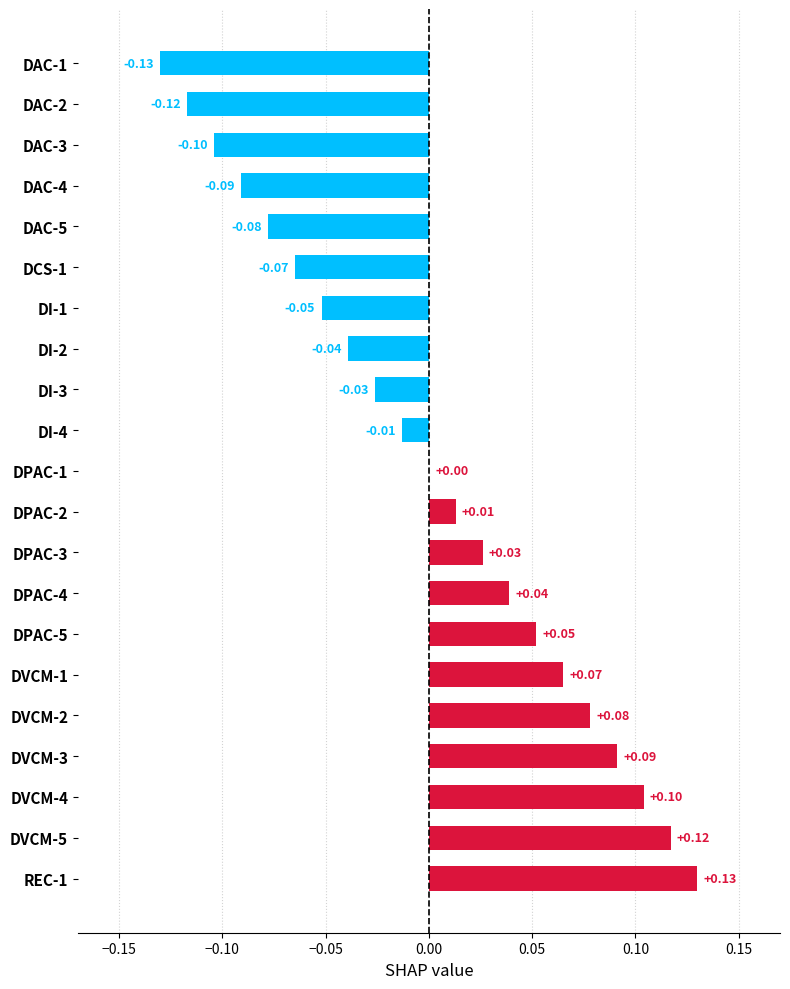

Which has a higher value, DI-1 or DPAC-3?

DPAC-3